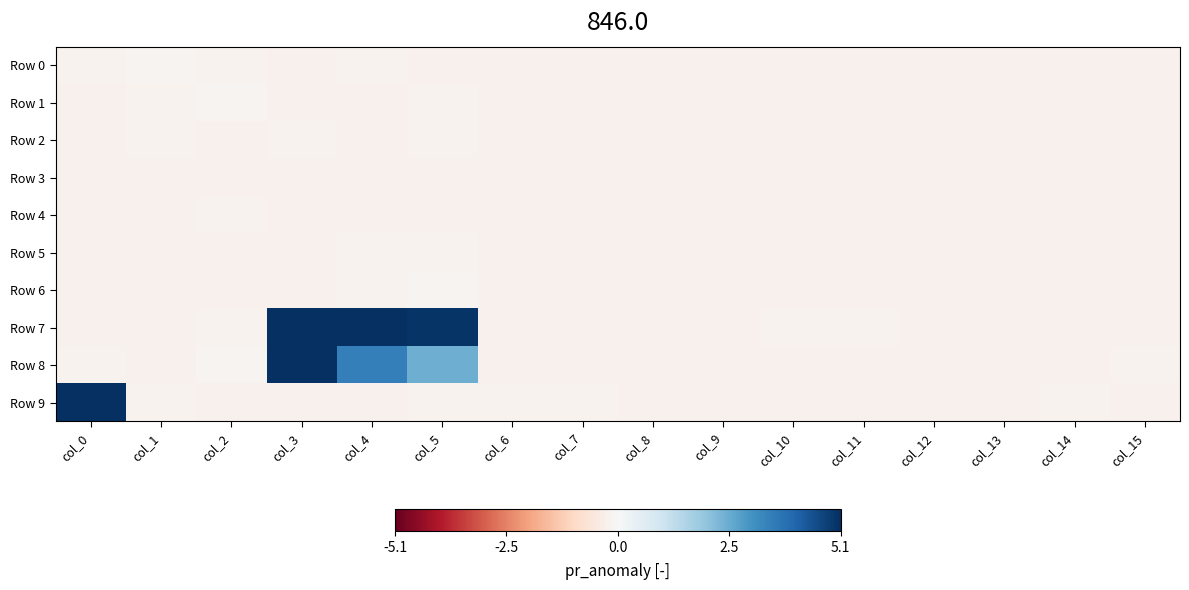

Which series has the largest total across all categories?

Row 7